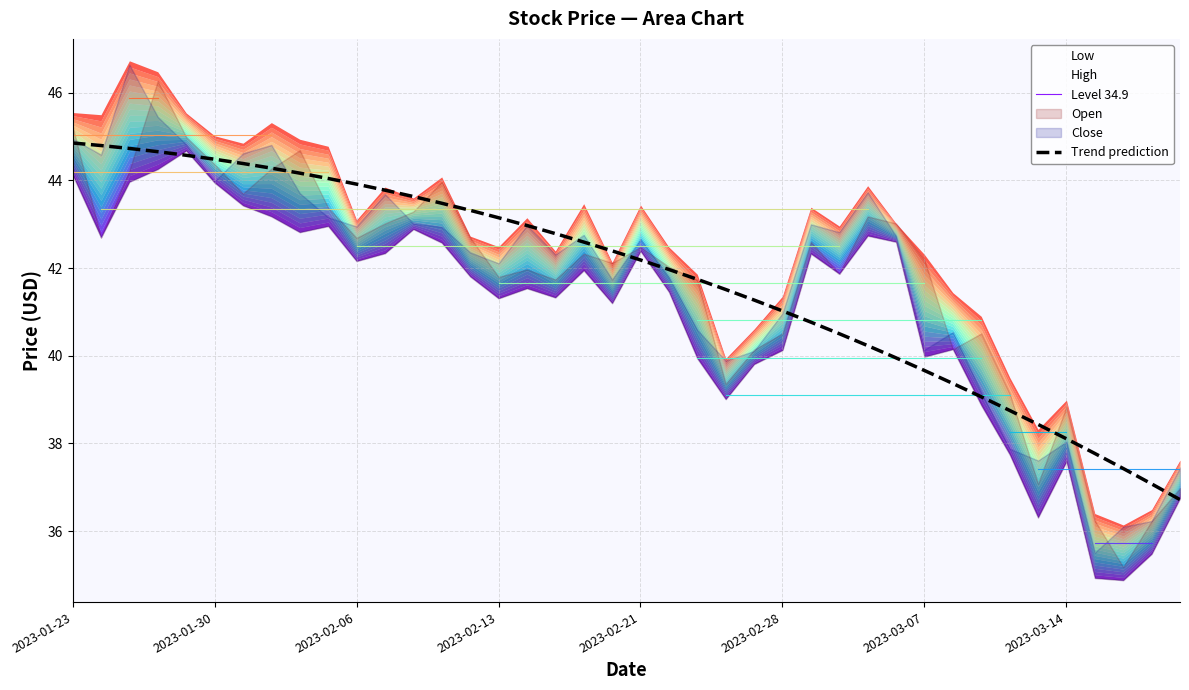

What is the difference between the maximum and minimum values?

8.1